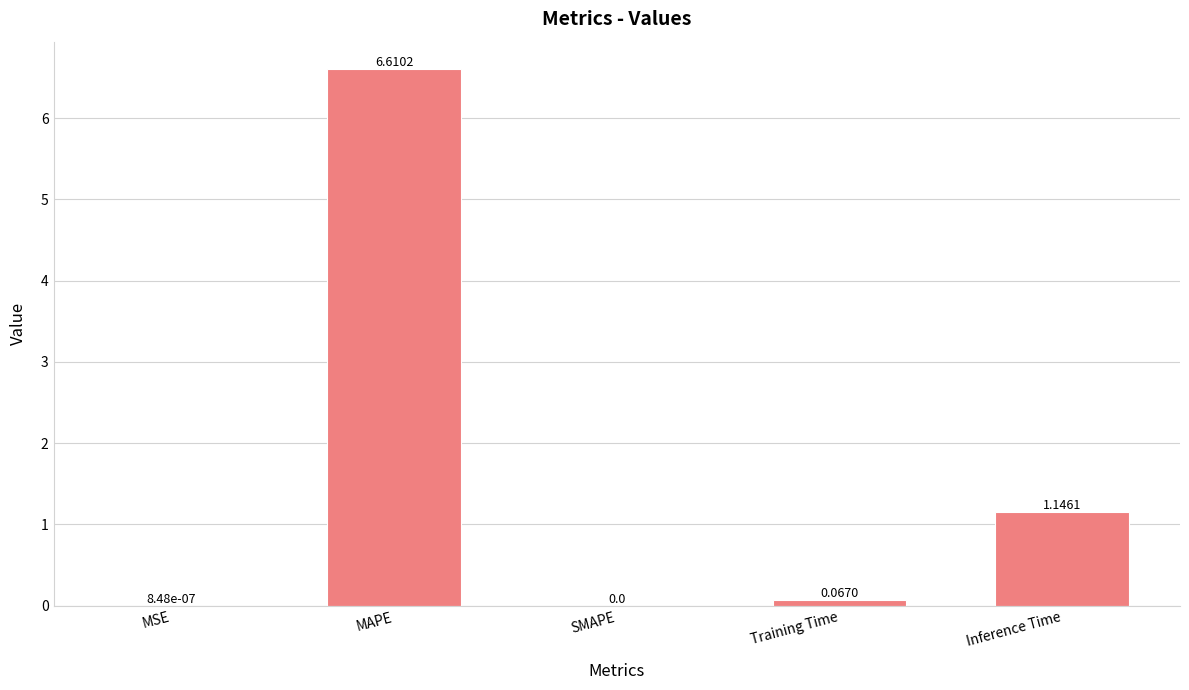

Is it true that the value at MAPE is 9.6?

False